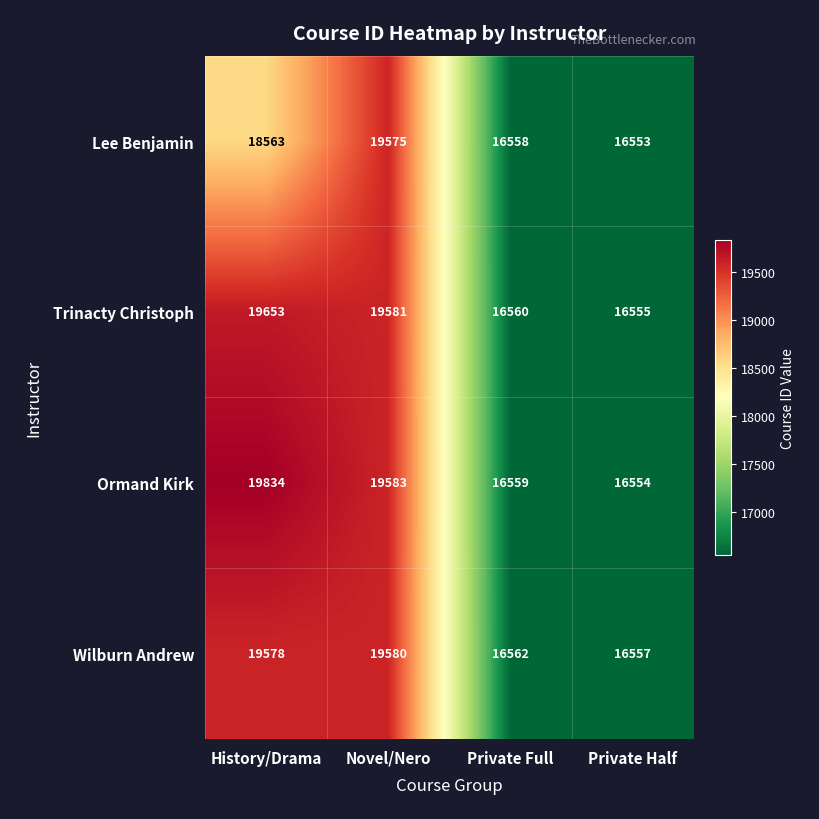

True or false: Trinacty Christoph has a value of 29382 at Novel/Nero.

False